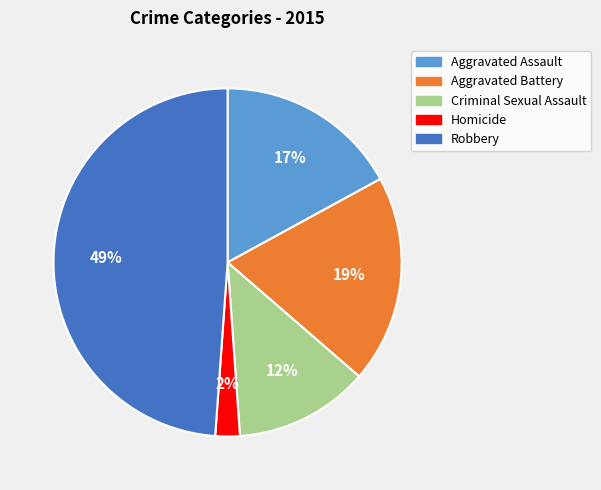

What is the ratio of the value at Criminal Sexual Assault to the value at Aggravated Assault?

0.7